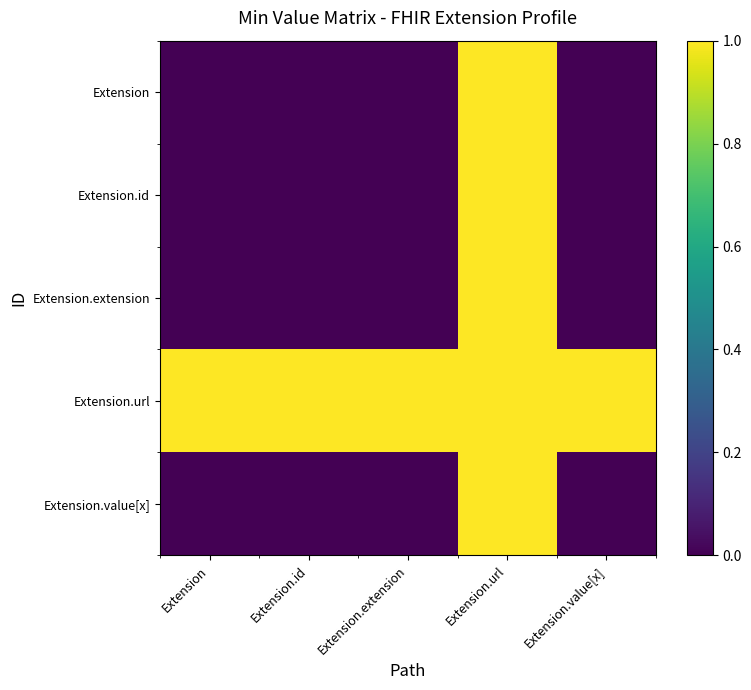

At which category is the sum across all series the highest?

Extension.url